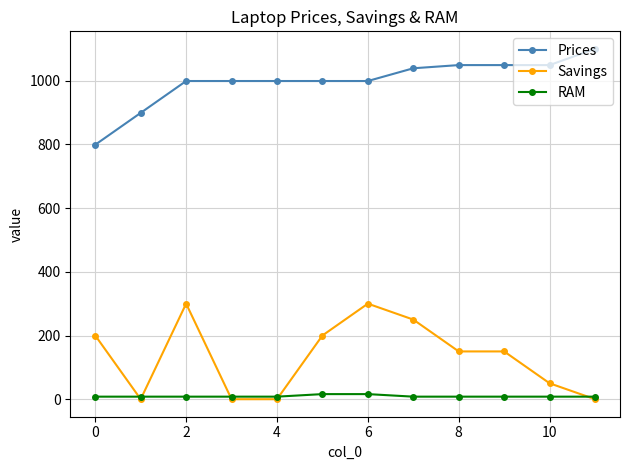

Is this an area chart (filled region under the line)?

No